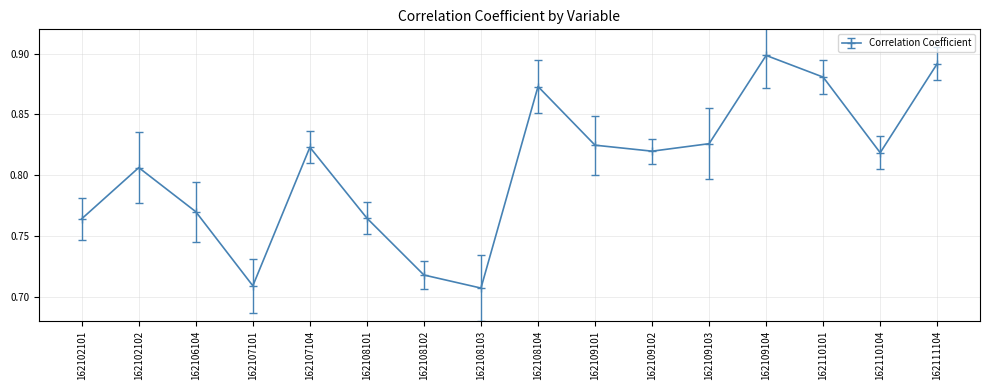

Is it true that the value at 162109104 is 0.9?

True